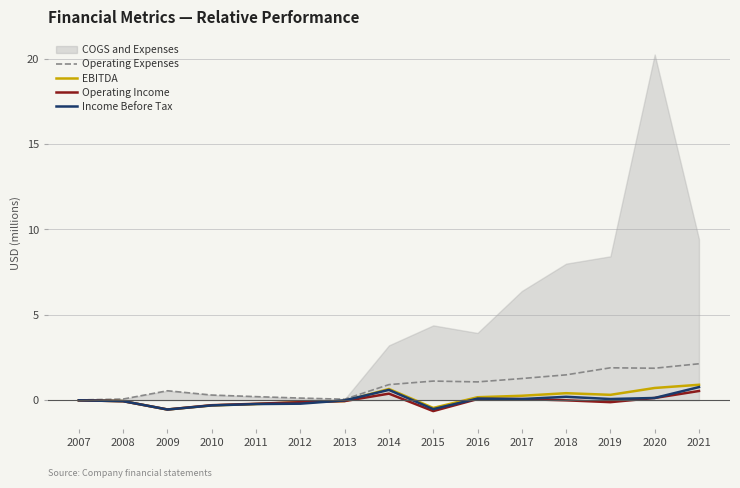

Is the value of EBITDA at 2020 greater than the value of Income Before Tax at 2016?

Yes